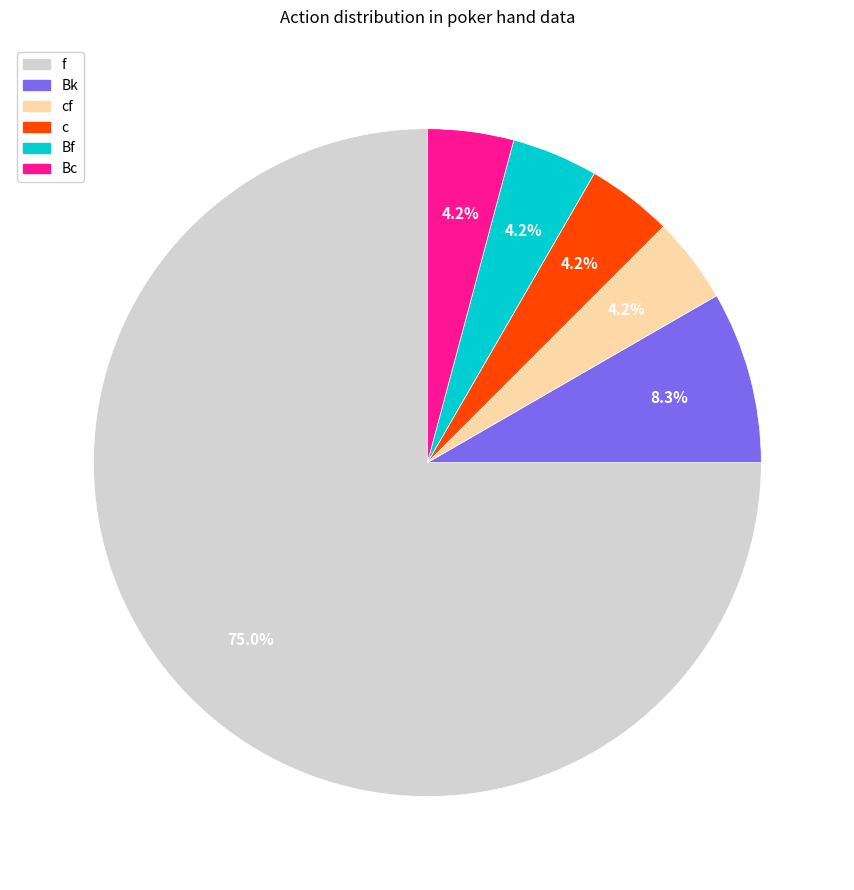

Is there any slice that represents more than half of the pie?

Yes